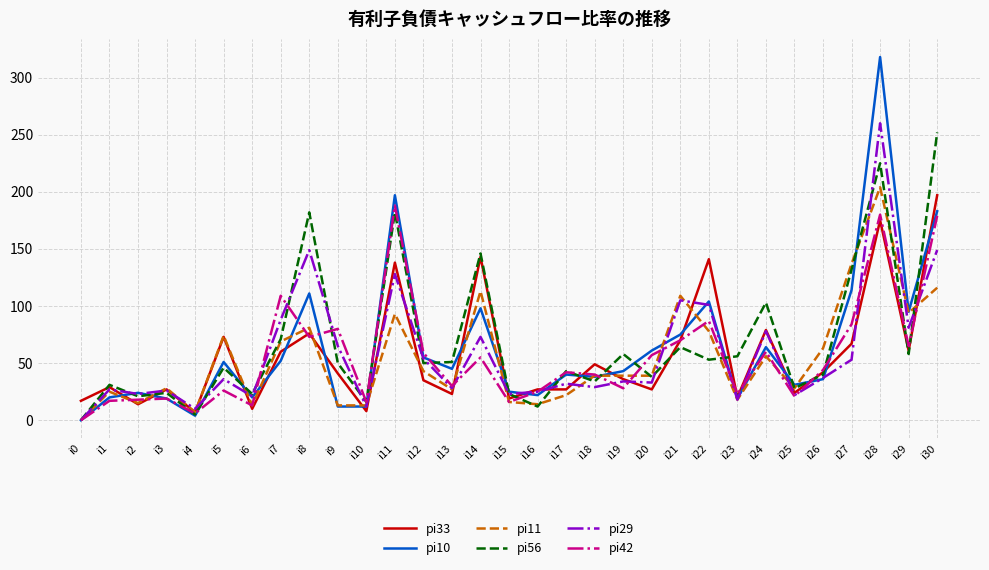

Is this an area chart (filled region under the line)?

No